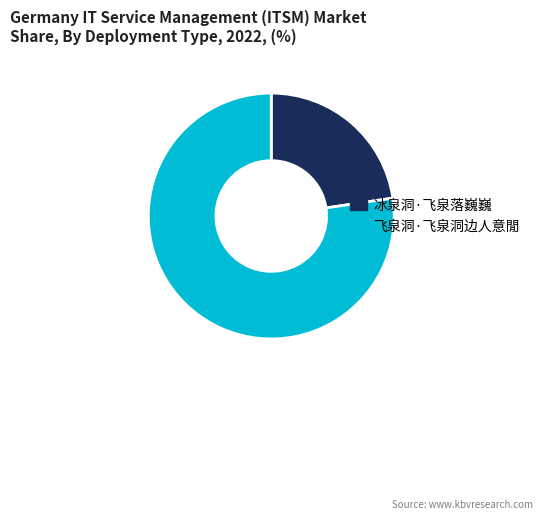

How many slices are in this pie chart?

2